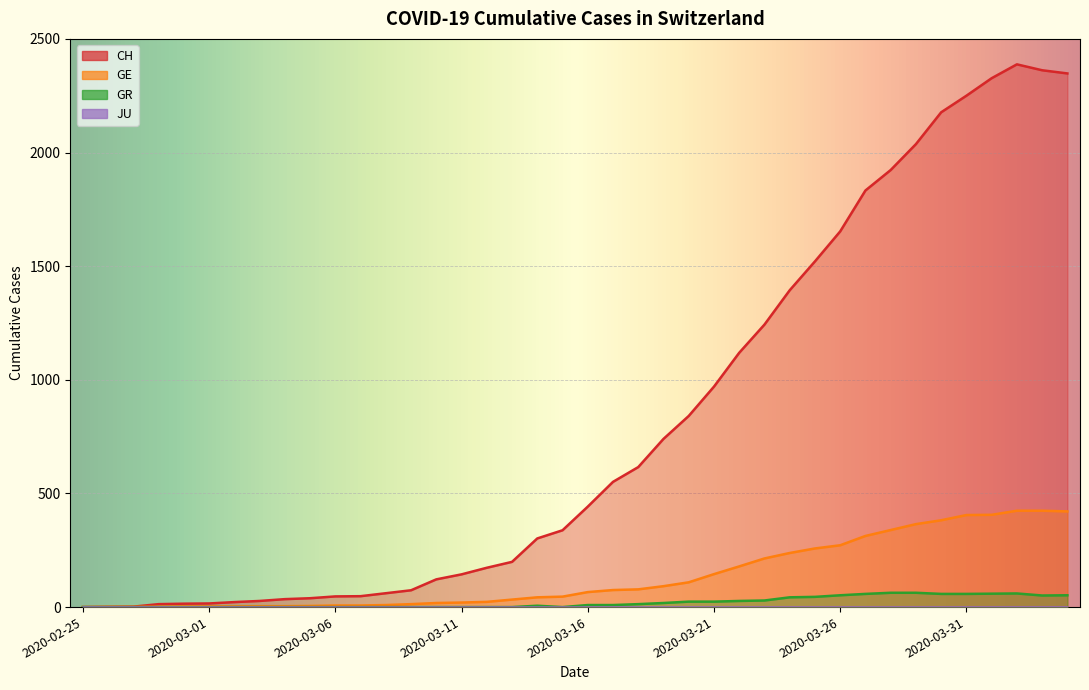

True or false: GE has a value of 46 at 2020-03-15.

True